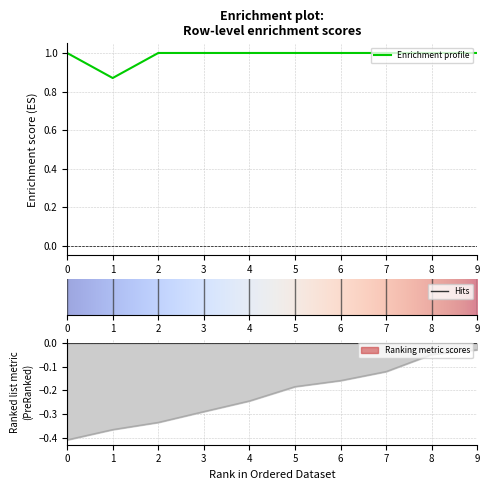

True or false: row_1 and row_0 intersect in this chart.

False